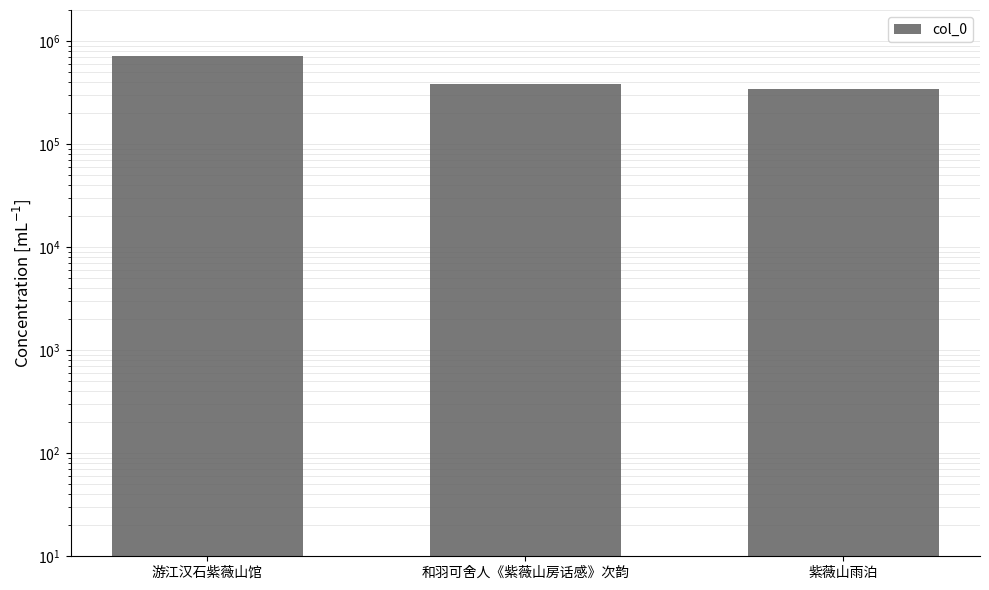

Which label corresponds to the smallest value in the chart?

紫薇山雨泊